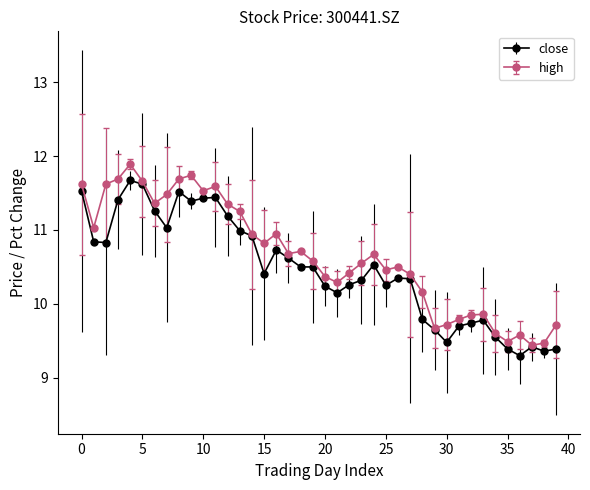

True or false: close has more than 2 interior local peaks.

True